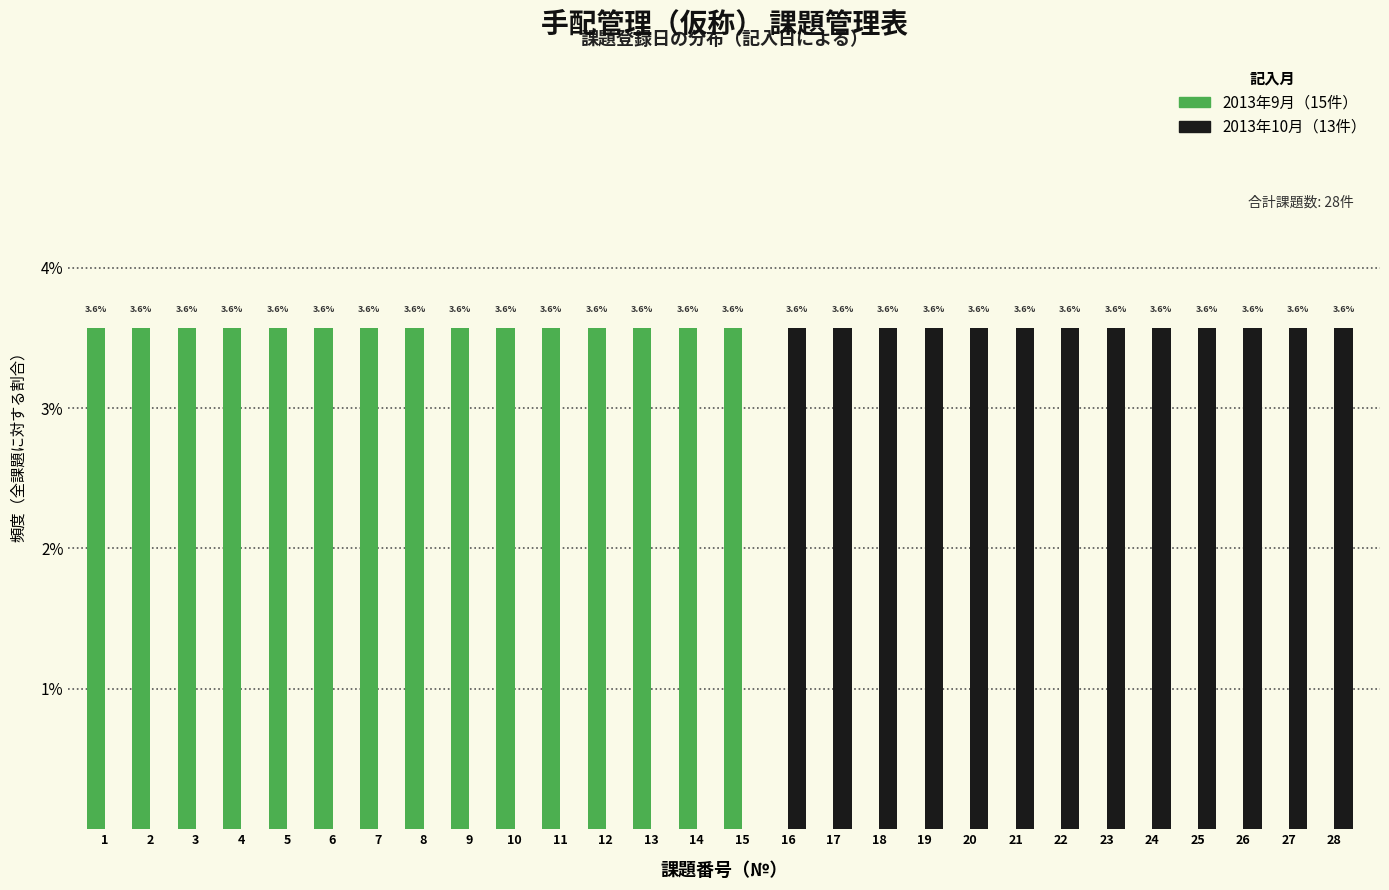

Reading left to right, what are all the values shown in this chart?

2013年9月: 1=3.6	2=3.6	3=3.6	4=3.6	5=3.6	6=3.6	7=3.6	8=3.6	9=3.6	10=3.6	11=3.6	12=3.6	13=3.6	14=3.6	15=3.6	16=0.0	17=0.0	18=0.0	19=0.0	20=0.0	21=0.0	22=0.0	23=0.0	24=0.0	25=0.0	26=0.0	27=0.0	28=0.0
2013年10月: 1=0.0	2=0.0	3=0.0	4=0.0	5=0.0	6=0.0	7=0.0	8=0.0	9=0.0	10=0.0	11=0.0	12=0.0	13=0.0	14=0.0	15=0.0	16=3.6	17=3.6	18=3.6	19=3.6	20=3.6	21=3.6	22=3.6	23=3.6	24=3.6	25=3.6	26=3.6	27=3.6	28=3.6